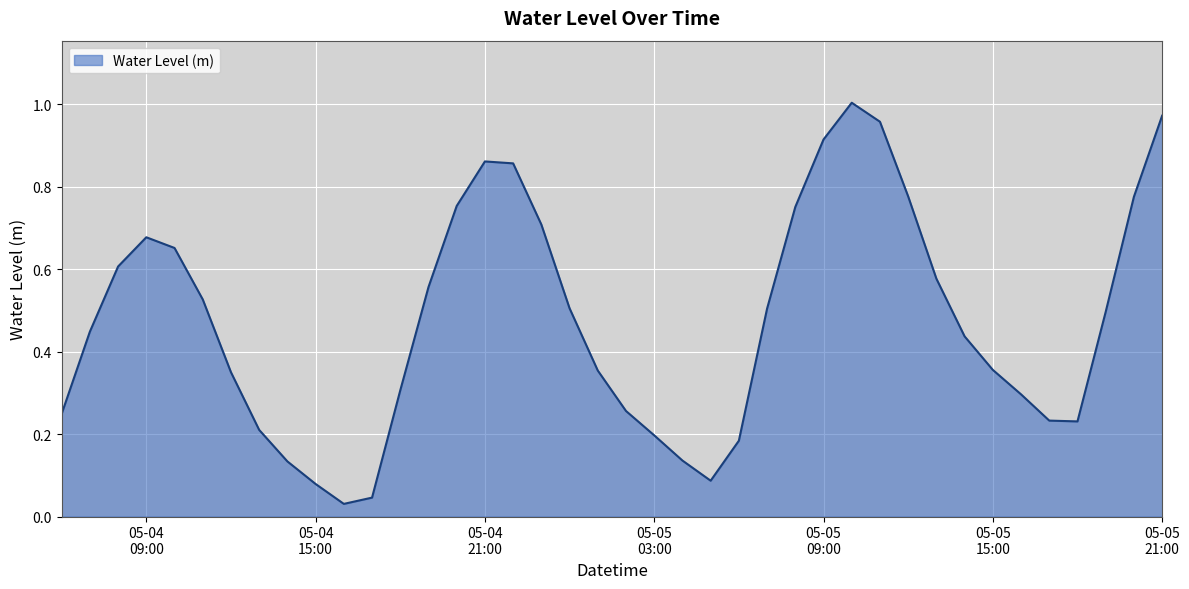

Reading left to right, what are all the values shown in this chart?

0.2	0.4	0.6	0.7	0.7	0.5	0.3	0.2	0.1	0.1	0.0	0.0	0.3	0.6	0.8	0.9	0.9	0.7	0.5	0.4	0.3	0.2	0.1	0.1	0.2	0.5	0.8	0.9	1.0	1.0	0.8	0.6	0.4	0.4	0.3	0.2	0.2	0.5	0.8	1.0